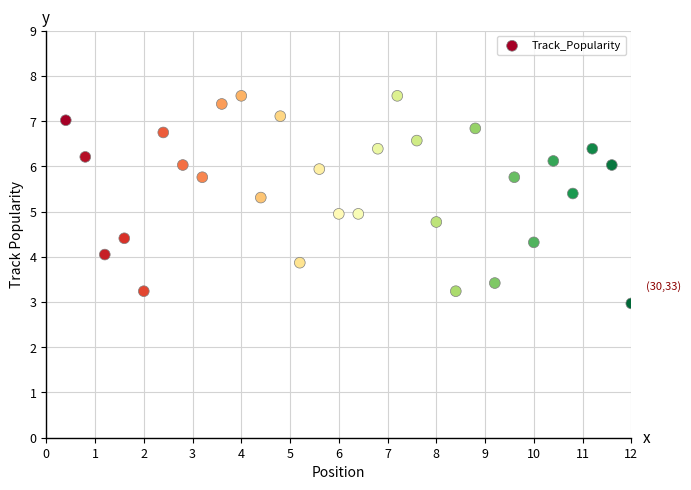

What is the range of Y values (max minus min)?

4.6